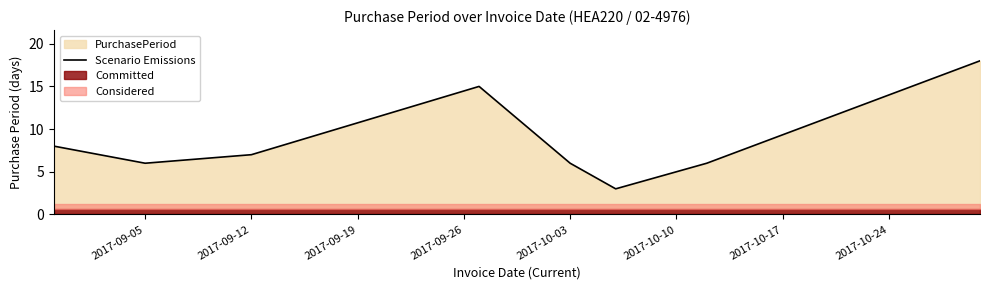

How many interior local peaks (higher than both neighbors) does the data have?

1